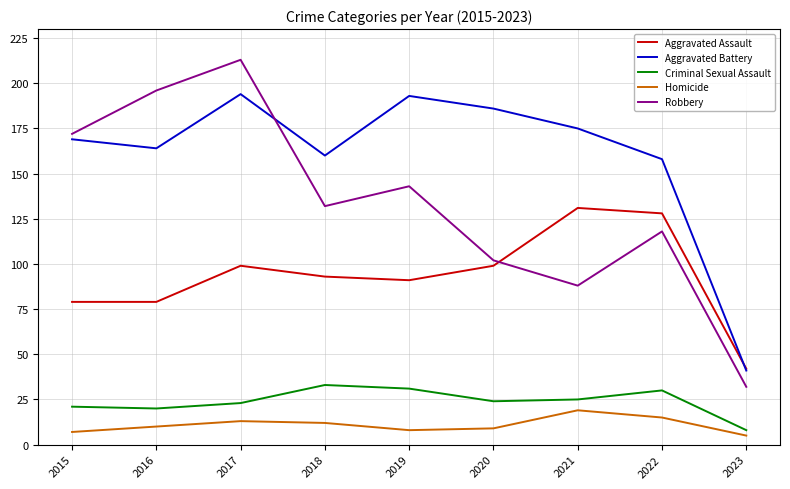

At which category does Robbery reach its first local valley?

2018